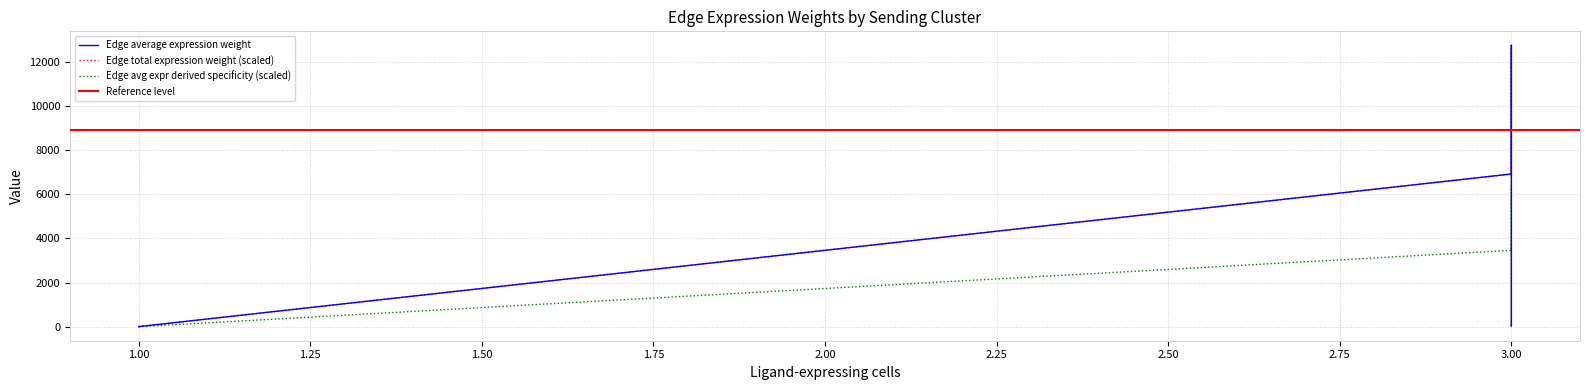

How many values in the Edge average expression derived specificity series exceed 29?

5